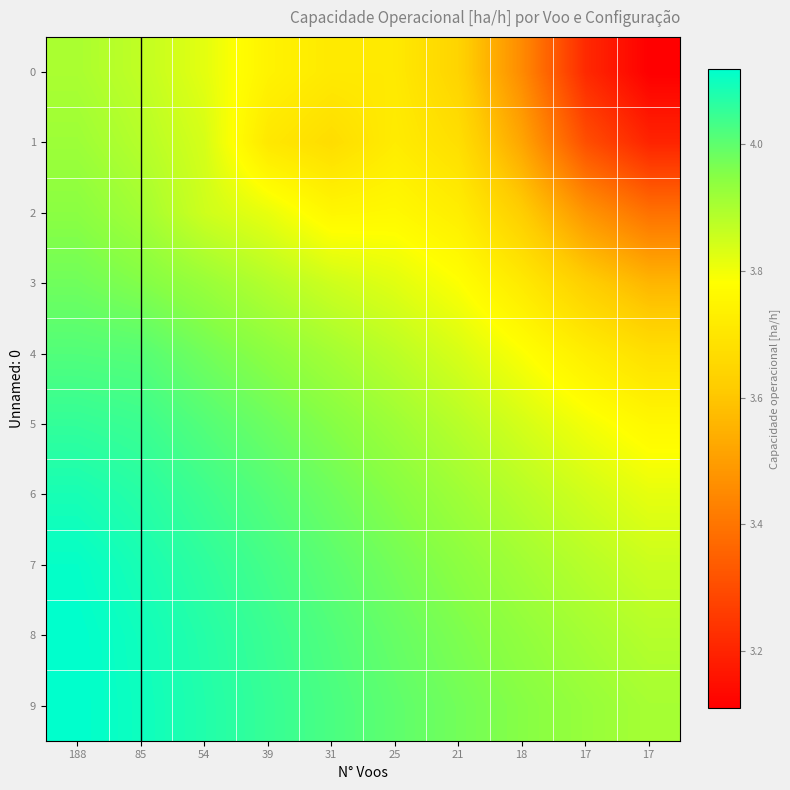

At 25, list the series in order from smallest to largest.

0, 1, 2, 3, 4, 5, 6, 7, 8, 9